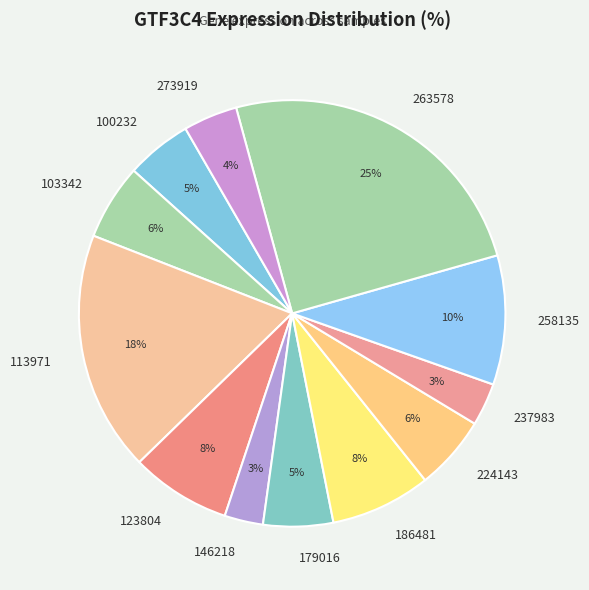

Is it true that 258135 is 10% of the pie?

True